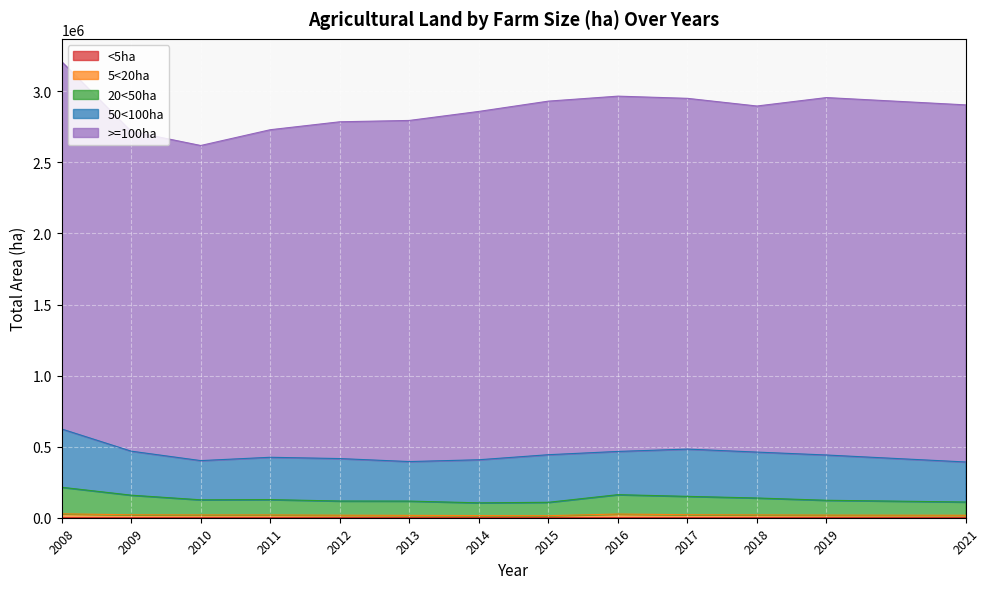

Which label corresponds to the smallest value in the chart?

2009